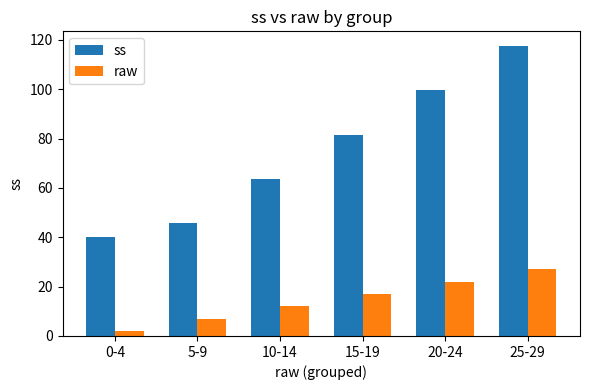

How many data points in ss are above 81?

3